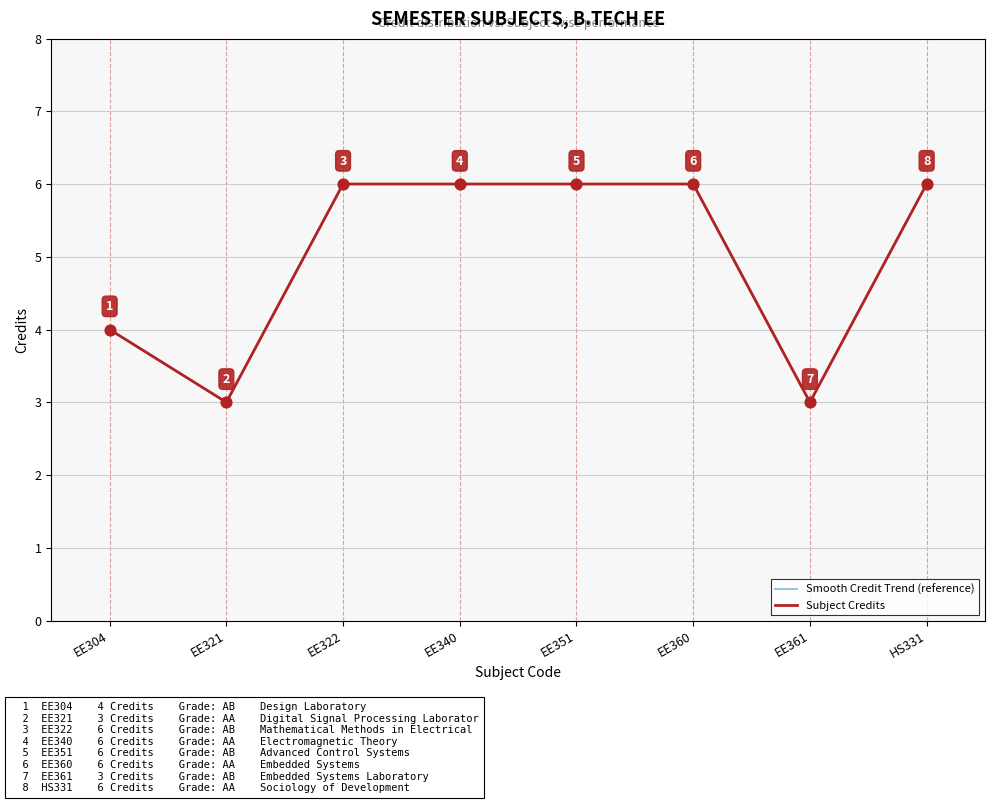

Which has a higher value, EE340 or EE304?

EE340